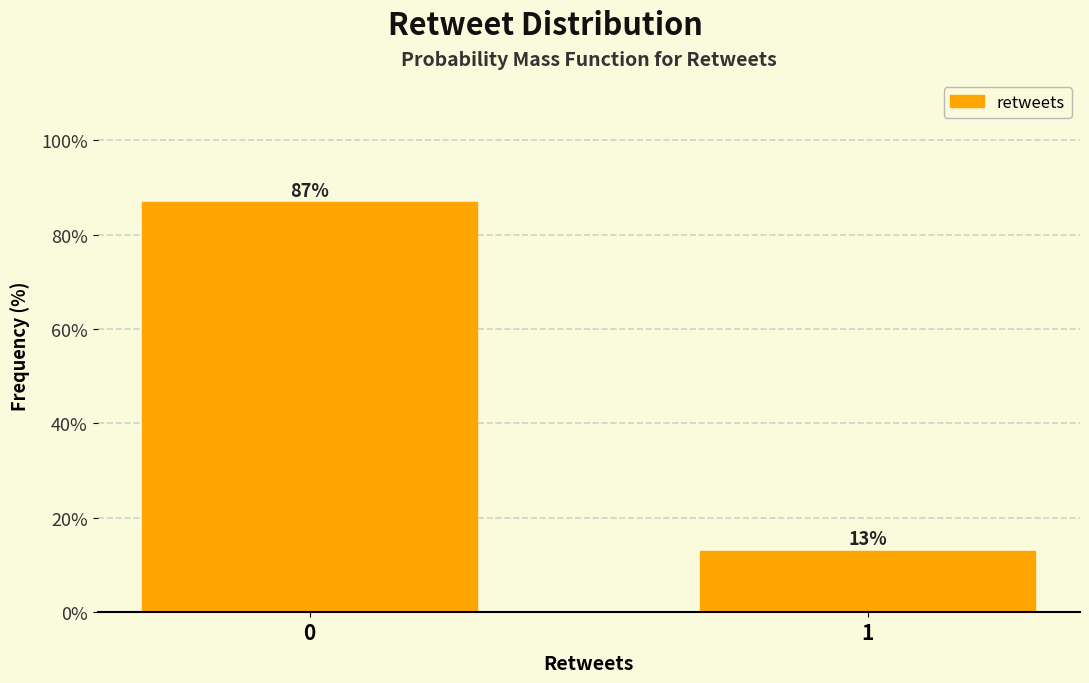

Reading right to left, what are all the values shown in this chart?

1=13.0	0=87.0